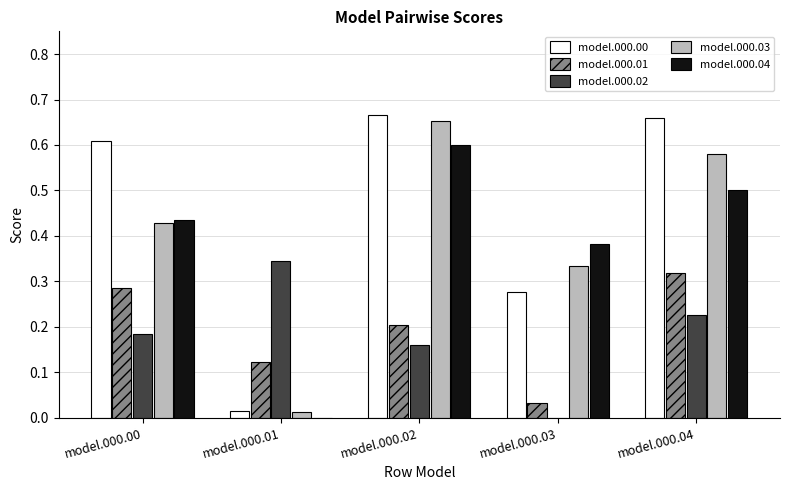

What is the total value across all series at model.000.03?

1.0